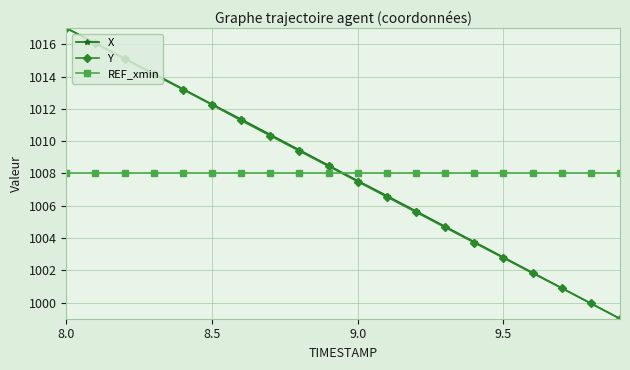

What is the value of the X point at the 6th from the left?

1012.3